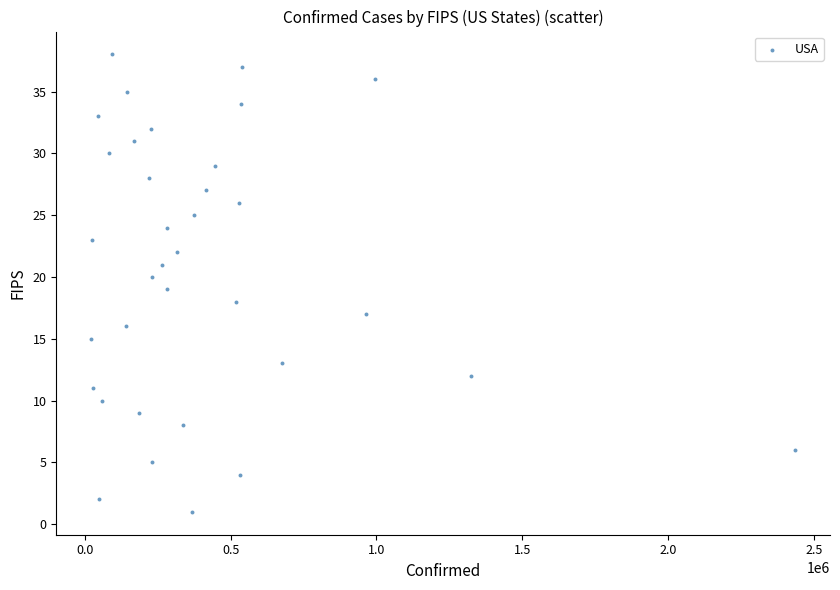

What is the range of X values (max minus min)?

2412531